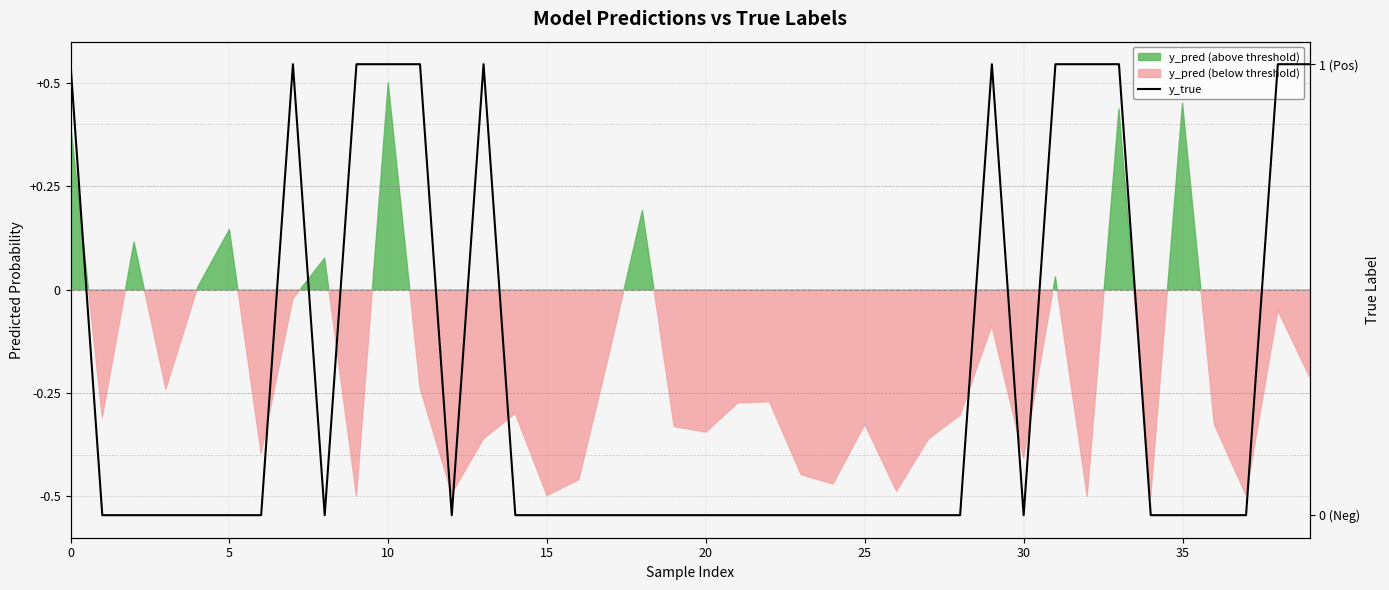

The value at 32 is 1. True or false?

True